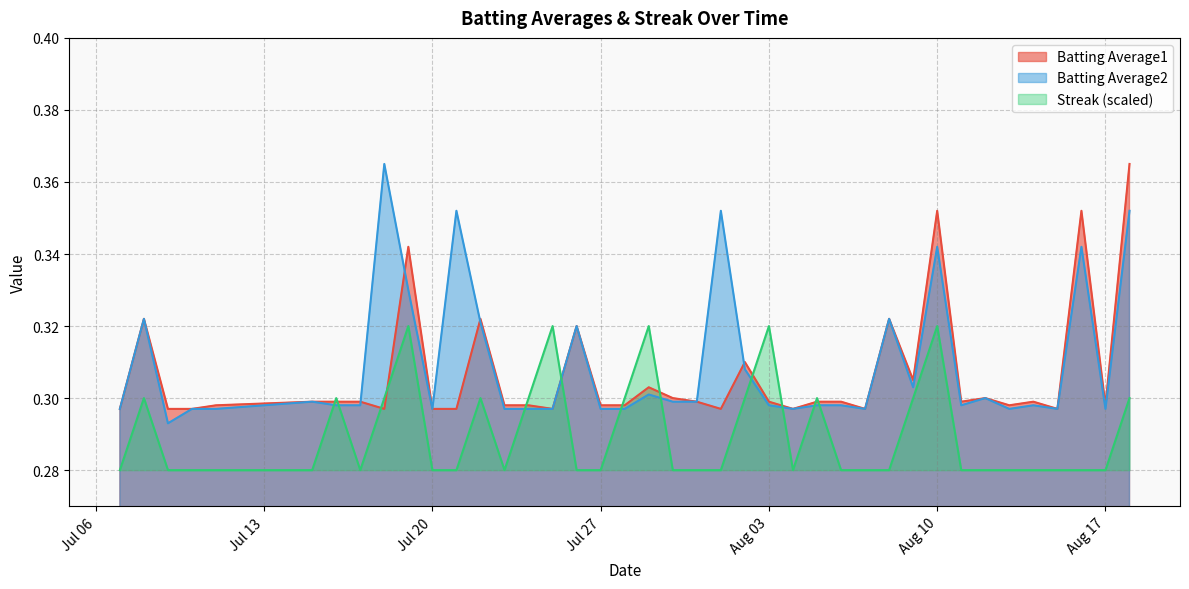

Is it true that Streak (scaled) equals 0.4 at Aug 17?

False